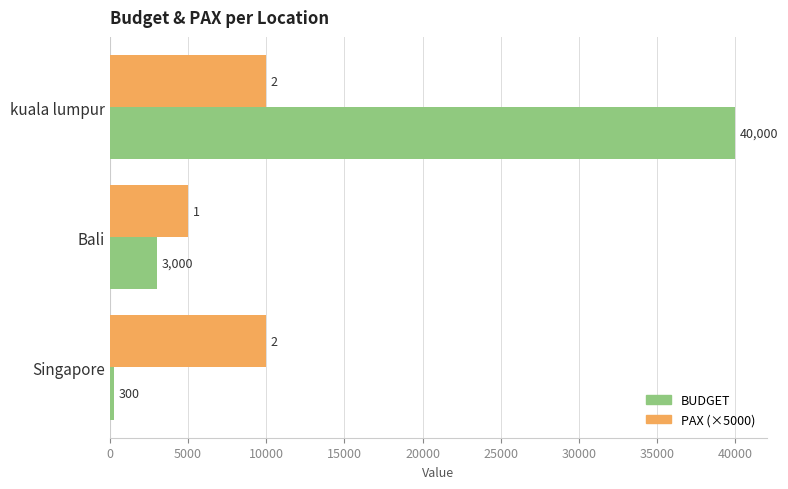

What is the total value across all series at Bali?

8000